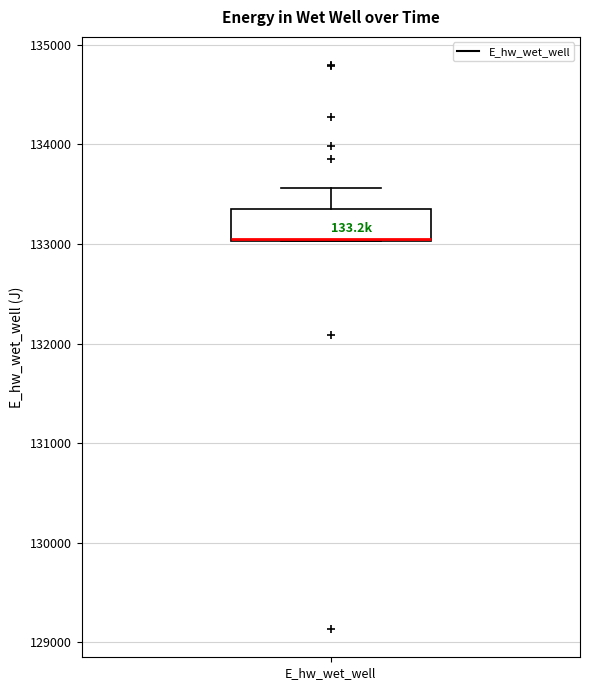

Transcribe this box plot: give where the median line is, the range the box spans, and where the two whiskers end, as read against the y-axis. The values are not printed on the chart, so give them approximately, as read against the axis.

median 133100 (drawn on the box's lower edge), box 133000 to 133400, whiskers 133000 to 133600